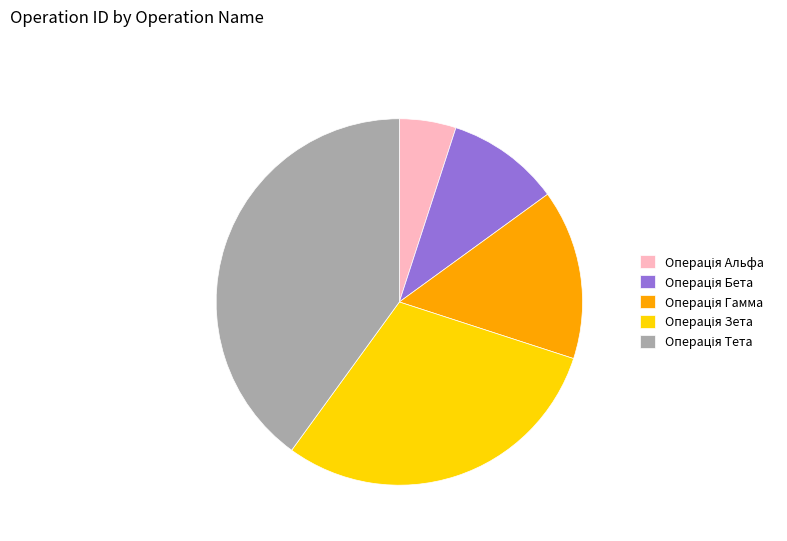

Does any single category account for the majority?

No